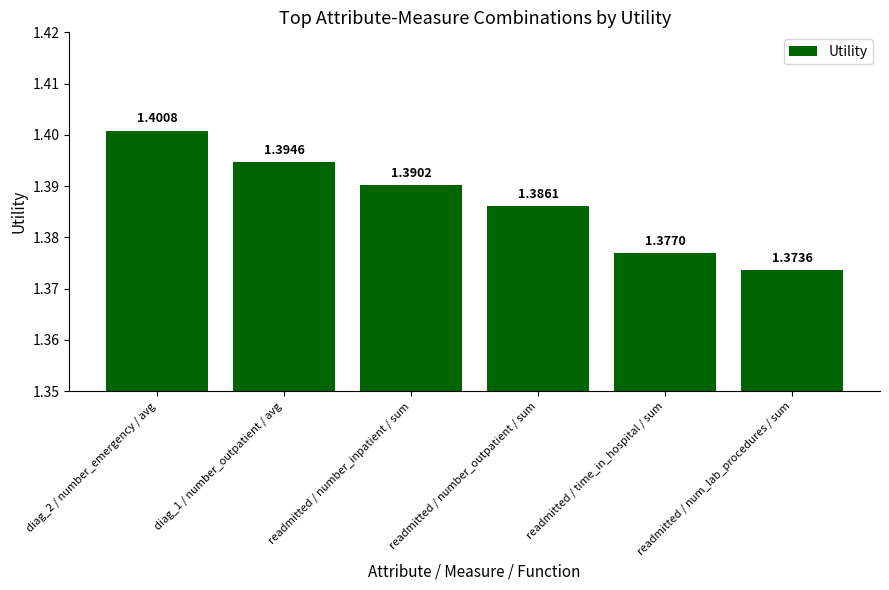

At which label is the value closest to 1?

readmitted / num_lab_procedures / sum